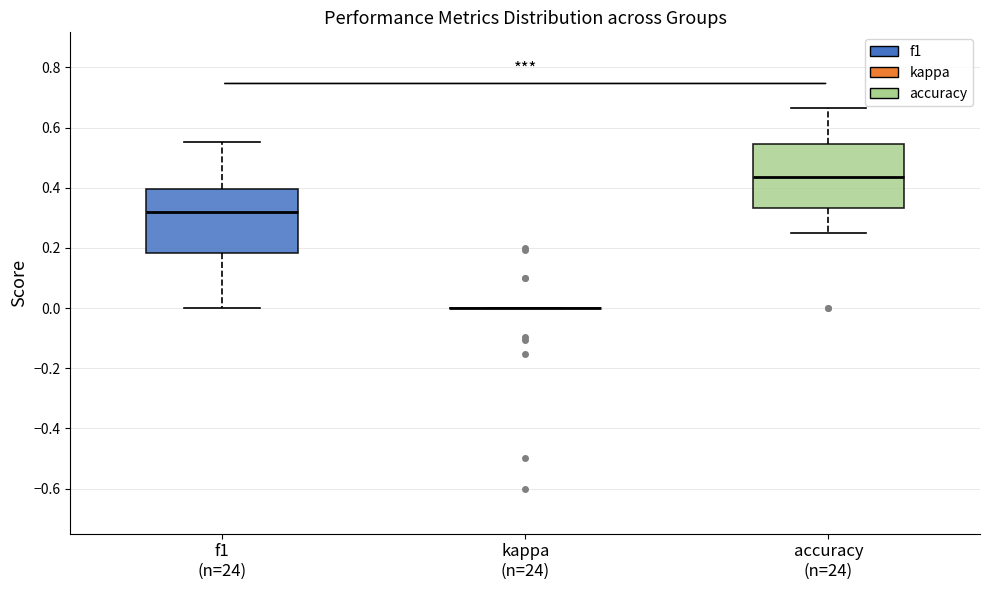

Reading left to right, read every box against the y-axis: the position of its median line, the range the box covers, and the ends of its whiskers. The values are not printed on the chart, so give them approximately, as read against the axis.

f1 (n=24): median 0.32, box 0.18 to 0.40, whiskers 0.00 to 0.56
kappa (n=24): box collapsed to a line at 0.00, whiskers 0.00 to 0.00
accuracy (n=24): median 0.44, box 0.34 to 0.54, whiskers 0.26 to 0.66